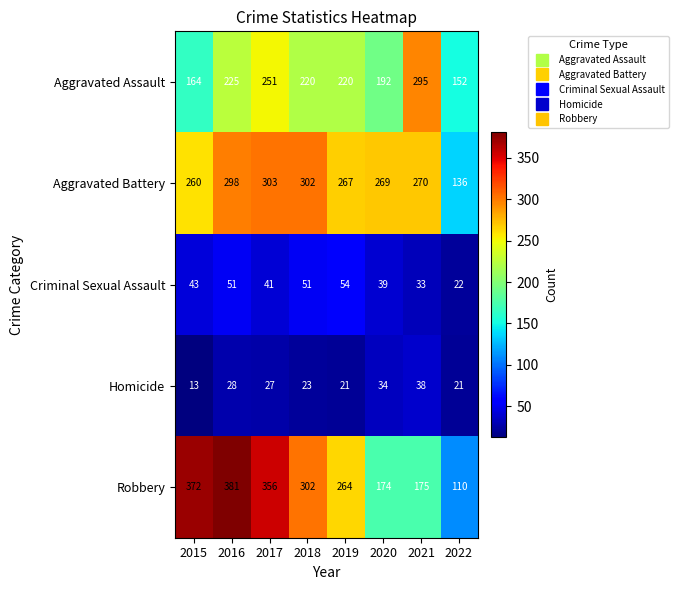

List the series in order of their peak value, lowest first.

Homicide, Criminal Sexual Assault, Aggravated Assault, Aggravated Battery, Robbery